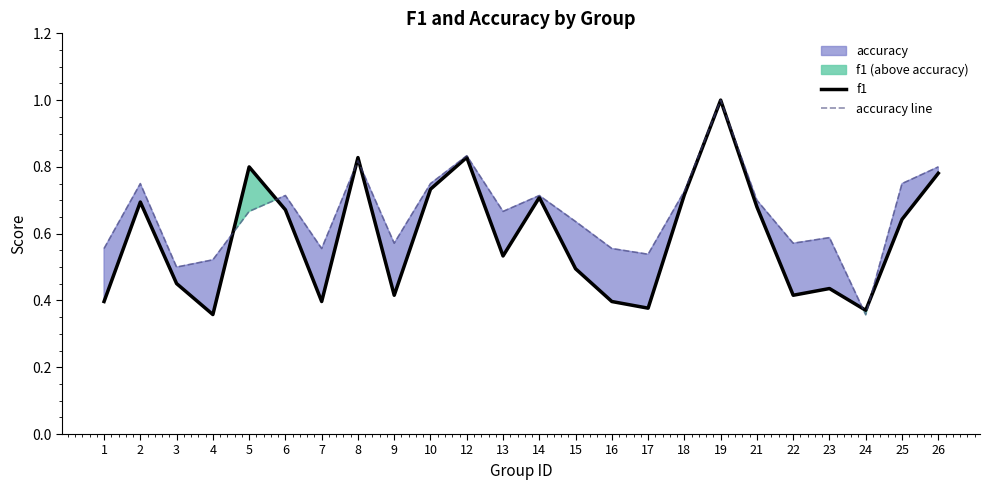

At which label does accuracy line reach its peak?

19